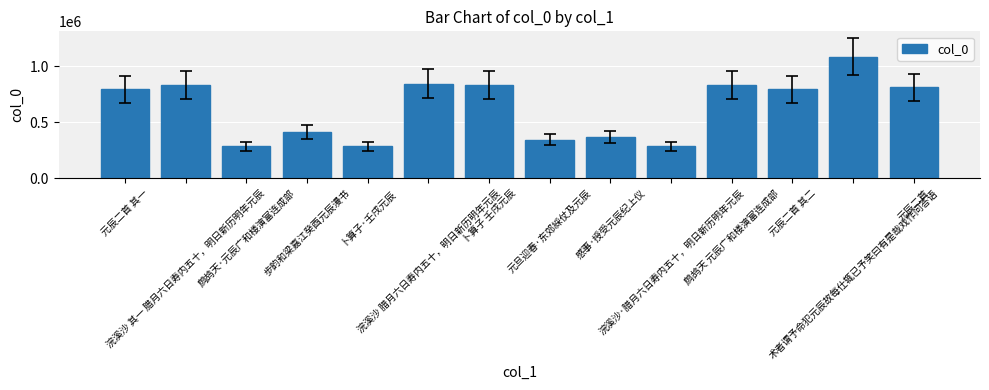

Does the chart contain stacked bars?

No